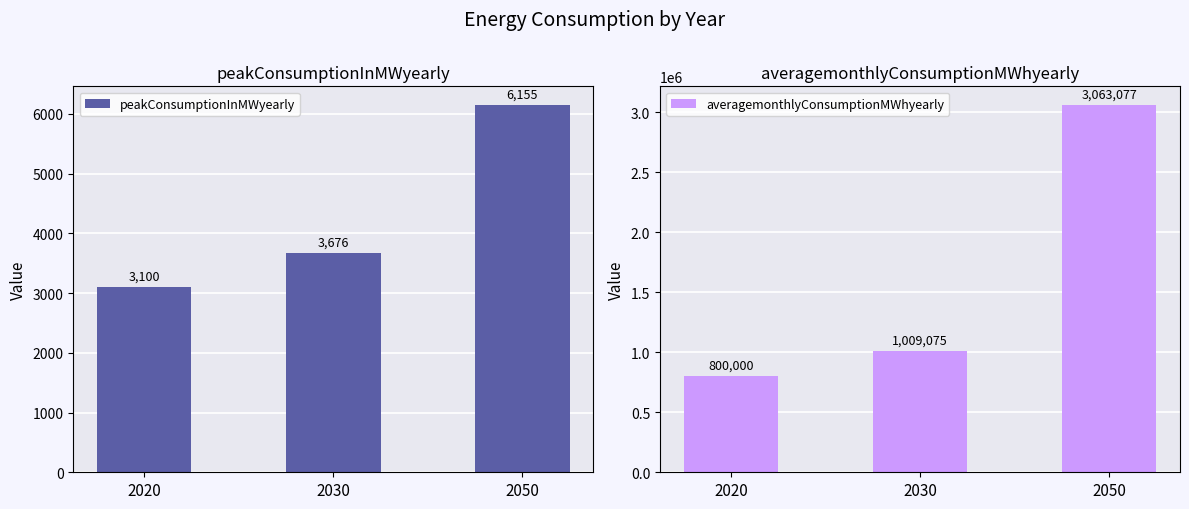

What value does the peakConsumptionInMWyearly series have at 2050, to the nearest 100?

6200